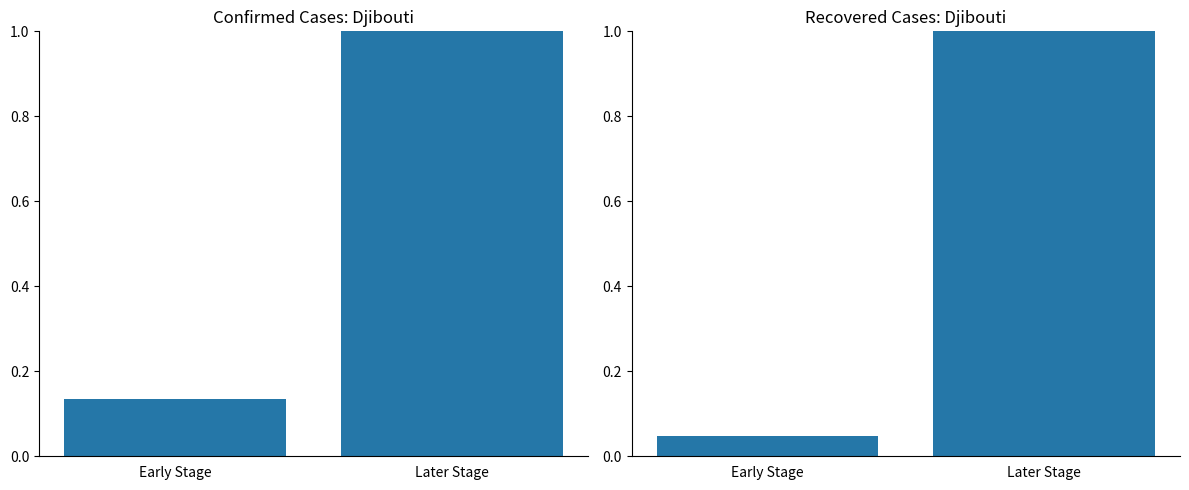

Is it true that Confirmed equals 1.0 at Later Stage?

True